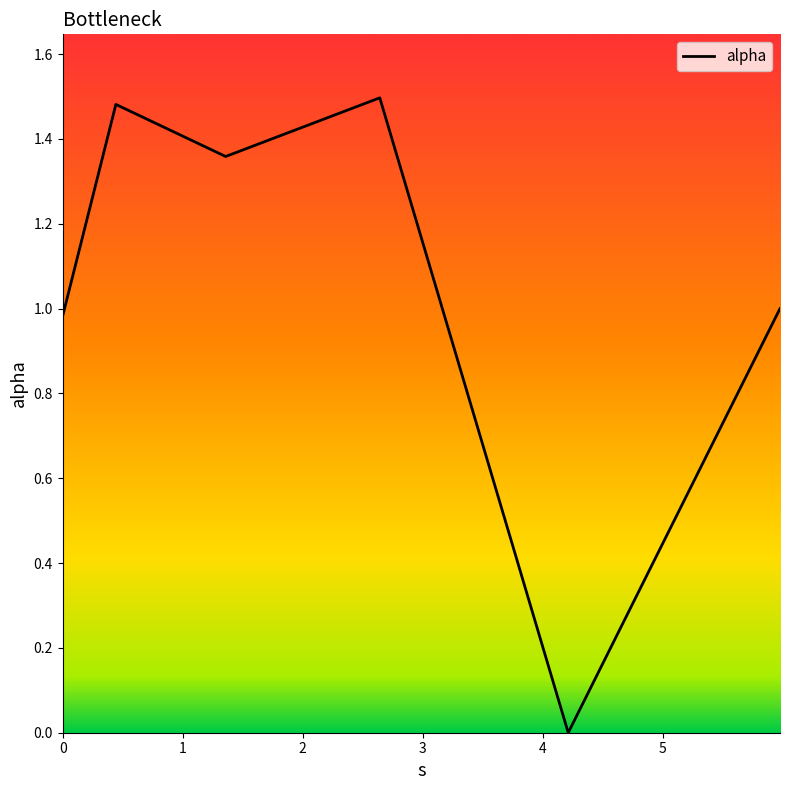

What is the difference between the maximum and second lowest values?

0.5